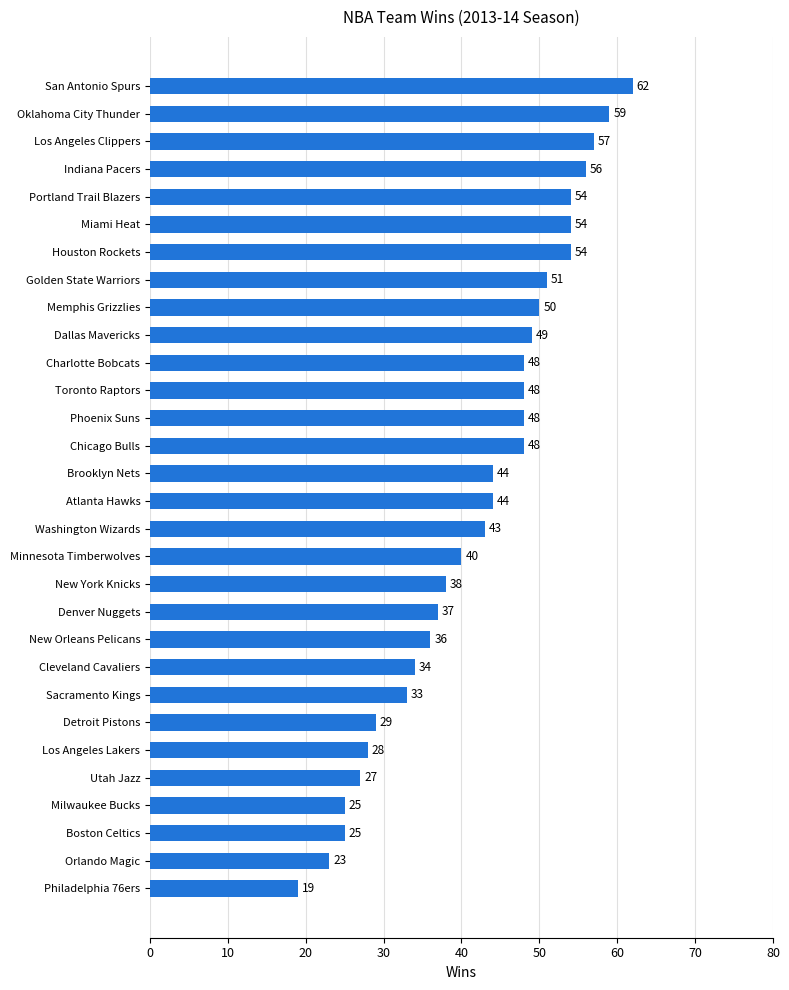

Is it true that the value at Sacramento Kings is 53?

False